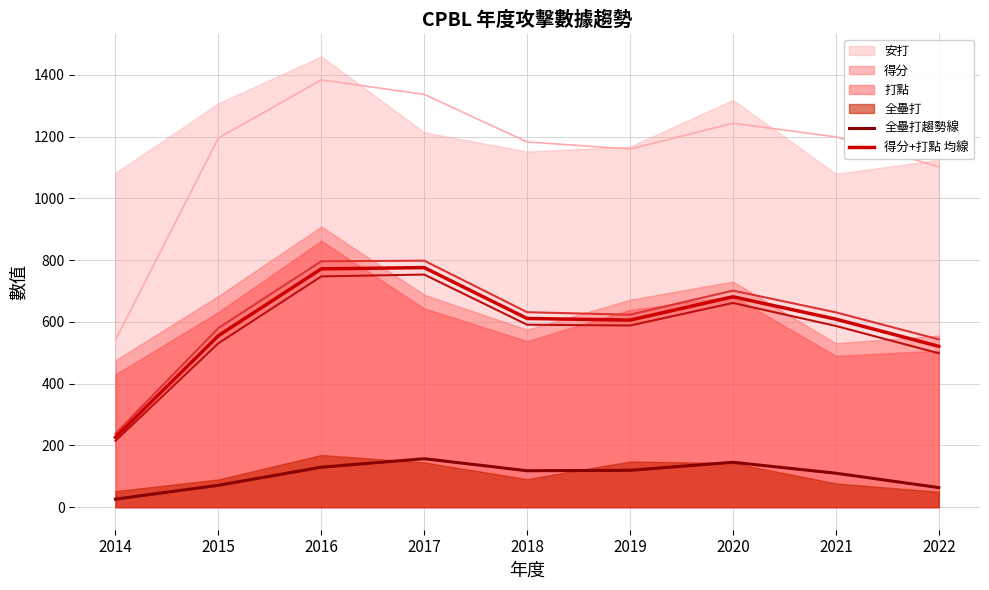

How many lines are shown in the chart?

2